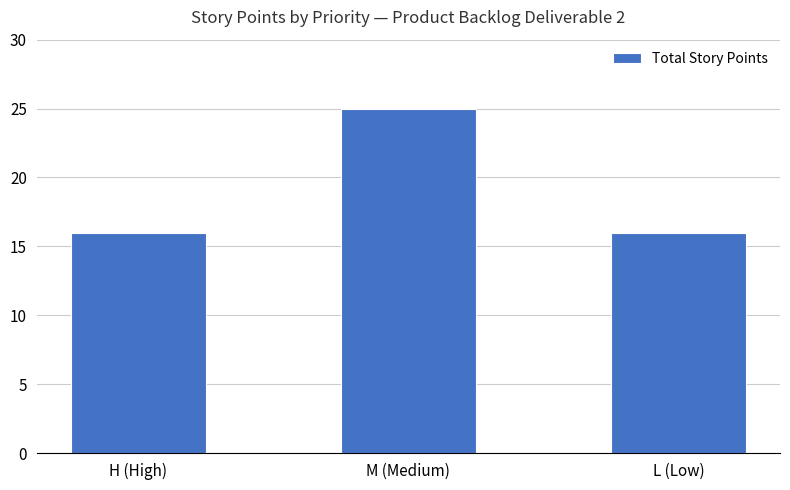

Reading left to right, list all the values displayed in this chart.

H (High)=16	M (Medium)=25	L (Low)=16